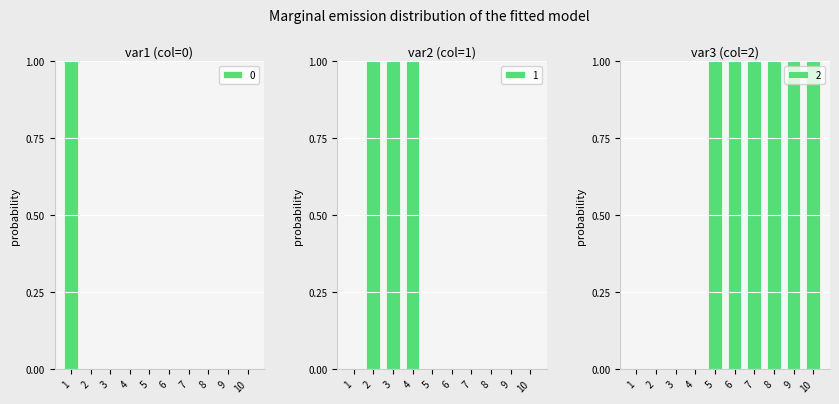

Is it true that 2 equals -1 at 4?

False